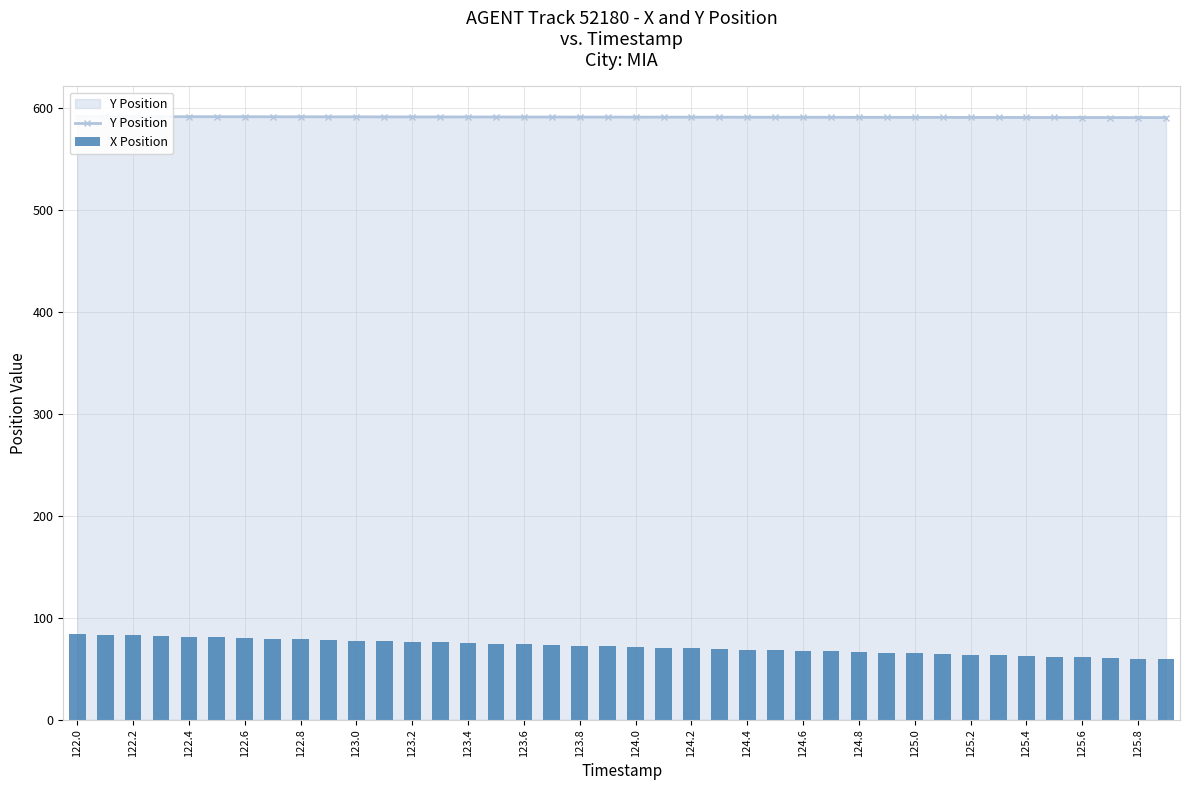

What are all the series names shown in the legend?

Y Position, X Position